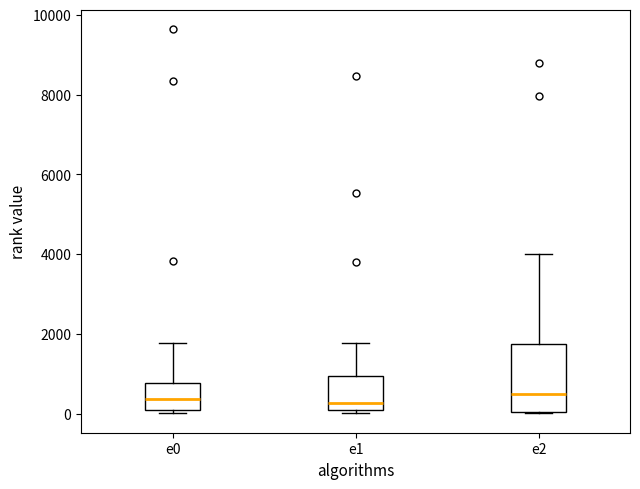

Reading left to right, transcribe this box plot: for each box, give where its median line is, the range the box spans, and where its two whiskers end, as read against the y-axis. The values are not printed on the chart, so give them approximately, as read against the axis.

e0: median 400, box 200 to 800, whiskers 0 to 1800
e1: median 200, box 0 to 1000, whiskers 0 (just below the box's lower edge) to 1800
e2: median 600, box 0 to 1800, whiskers 0 to 4000